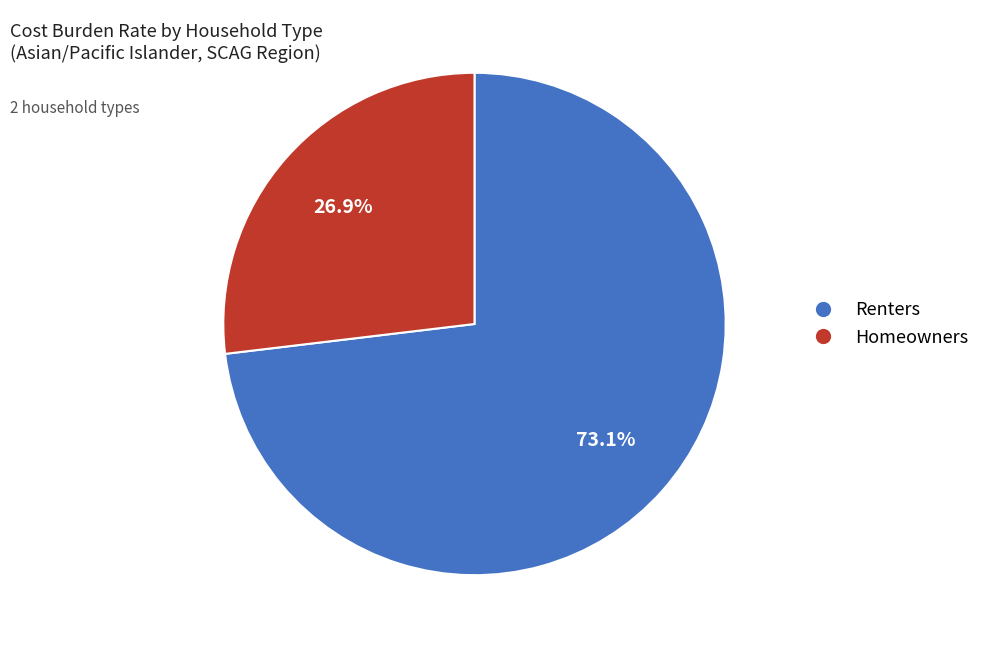

What is the ratio of the value at Renters to the value at Homeowners?

2.7